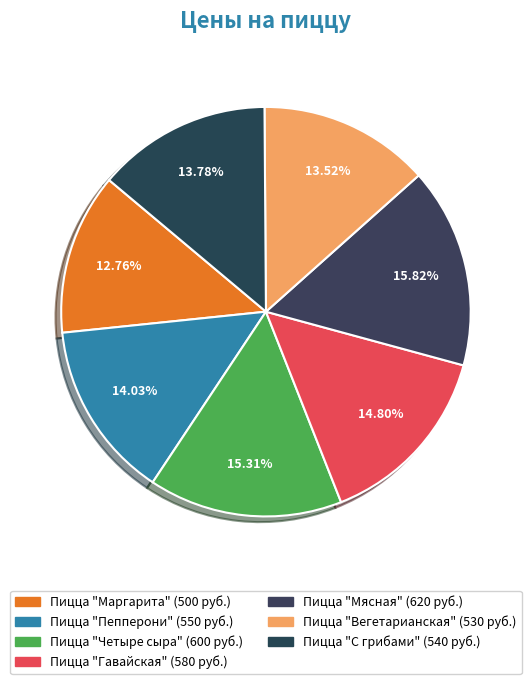

Does Пицца "Вегетарианская" account for over 50% of the chart?

No